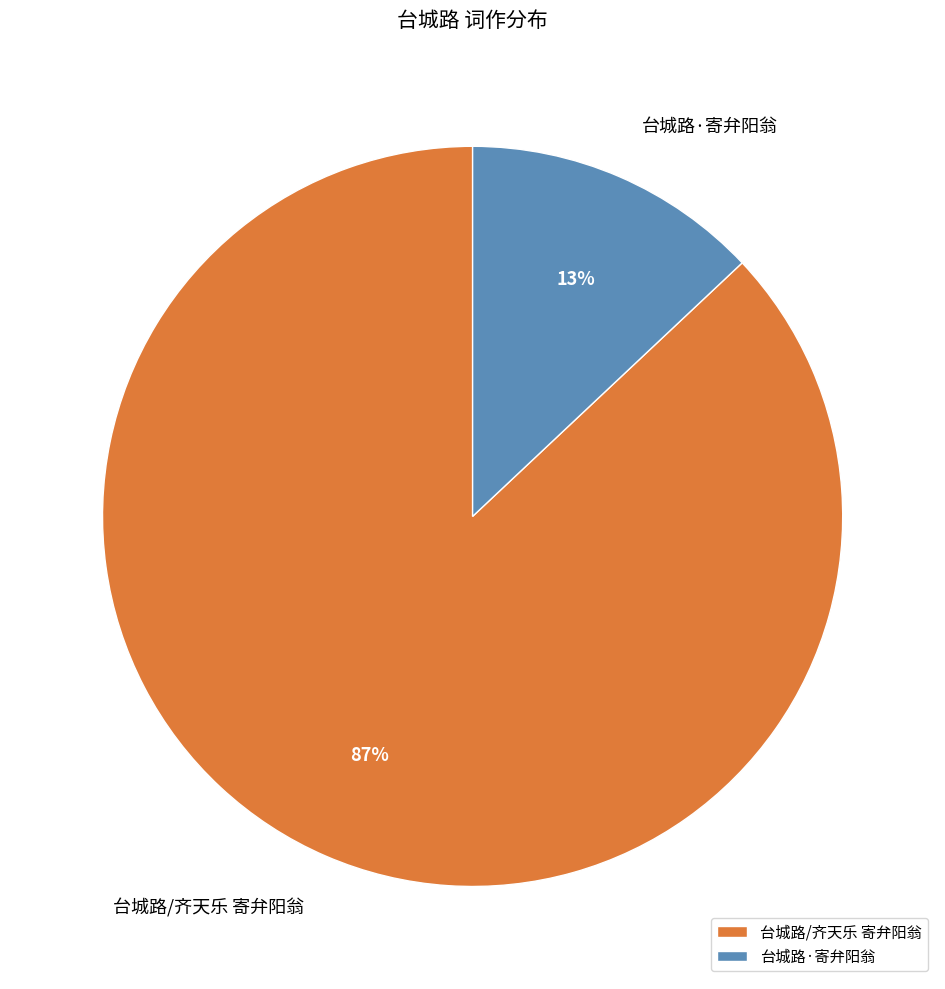

Is it true that 台城路·寄弁阳翁 is 2% of the pie?

False